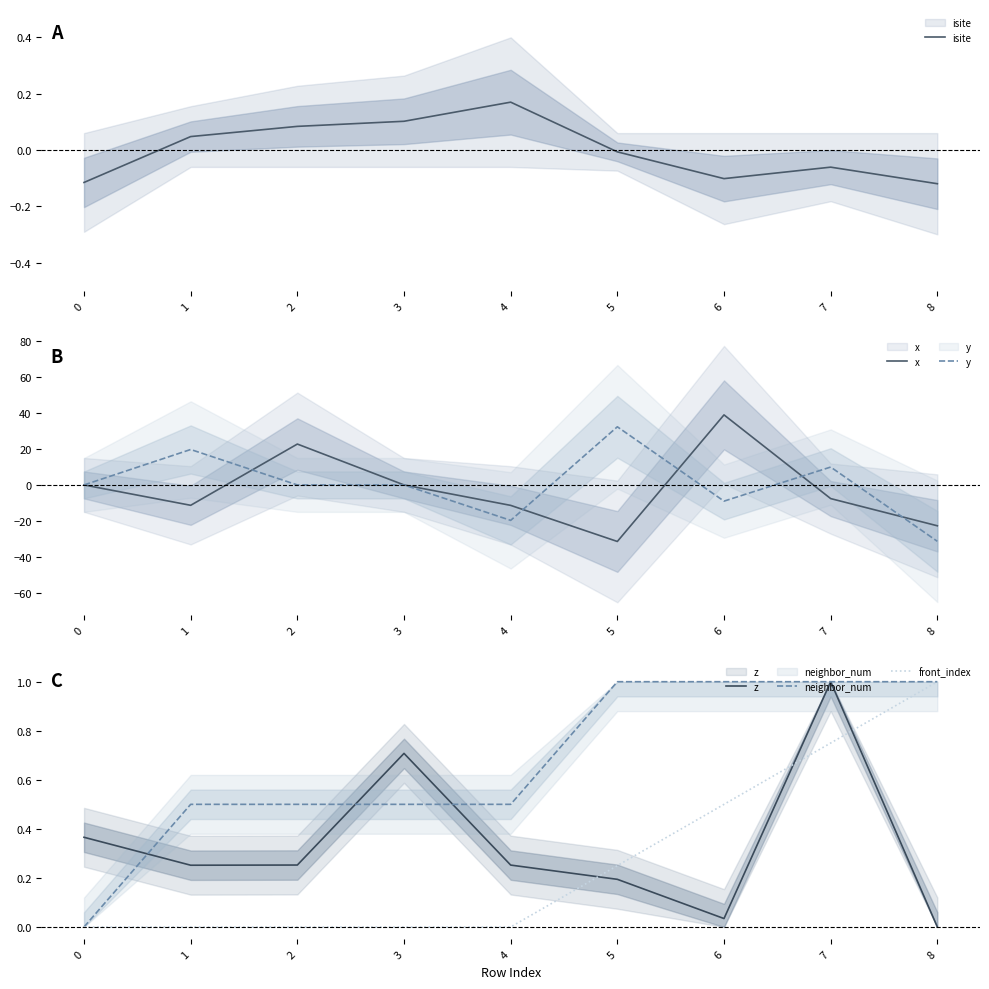

Where does the isite series first go above 0?

1